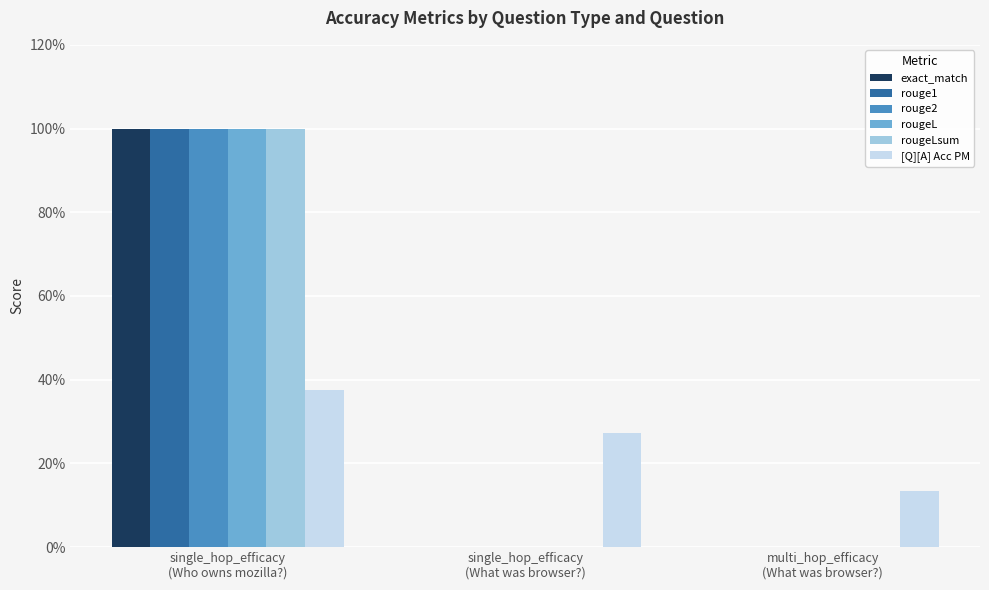

Rank the series at single_hop_efficacy
(Who owns mozilla?) from lowest to highest value.

[Q][A] Acc PM, exact_match, rouge1, rouge2, rougeL, rougeLsum